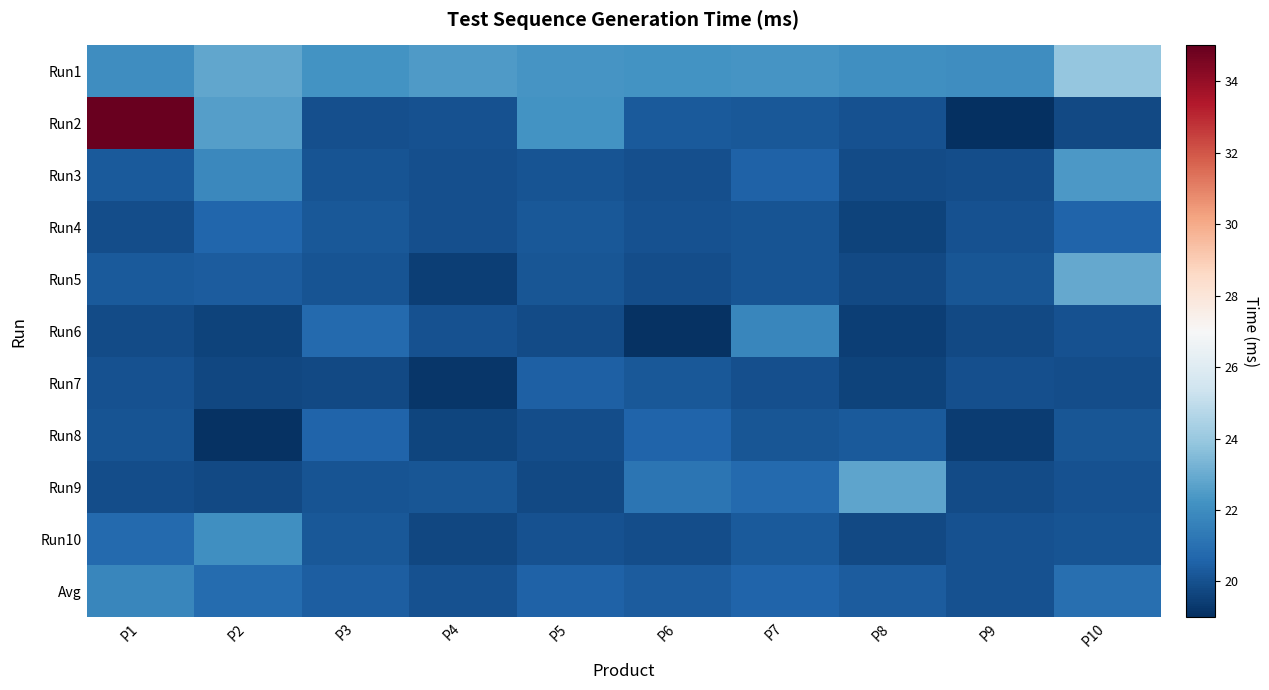

Reading right to left, extract all data points from this chart.

Run1: P10=23.9	P9=22.0	P8=22.1	P7=22.3	P6=22.2	P5=22.3	P4=22.5	P3=22.2	P2=22.8	P1=22.1
Run2: P10=19.8	P9=19.1	P8=20.0	P7=20.2	P6=20.2	P5=22.2	P4=20.0	P3=20.0	P2=22.6	P1=34.9
Run3: P10=22.4	P9=19.9	P8=19.9	P7=20.6	P6=19.9	P5=20.1	P4=19.9	P3=20.1	P2=21.9	P1=20.3
Run4: P10=20.6	P9=20.0	P8=19.6	P7=20.1	P6=20.1	P5=20.2	P4=19.9	P3=20.2	P2=20.6	P1=19.9
Run5: P10=22.9	P9=20.1	P8=19.8	P7=20.1	P6=19.9	P5=20.2	P4=19.5	P3=20.1	P2=20.3	P1=20.3
Run6: P10=20.0	P9=19.8	P8=19.4	P7=21.8	P6=19.1	P5=19.8	P4=20.0	P3=20.8	P2=19.6	P1=19.8
Run7: P10=19.9	P9=19.9	P8=19.6	P7=19.9	P6=20.2	P5=20.5	P4=19.2	P3=19.8	P2=19.7	P1=20.0
Run8: P10=20.2	P9=19.4	P8=20.3	P7=20.2	P6=20.6	P5=19.9	P4=19.7	P3=20.6	P2=19.1	P1=20.1
Run9: P10=20.0	P9=19.9	P8=22.8	P7=20.8	P6=21.2	P5=19.8	P4=20.2	P3=20.1	P2=19.8	P1=19.9
Run10: P10=20.1	P9=20.0	P8=19.8	P7=20.2	P6=19.9	P5=20.1	P4=19.7	P3=20.2	P2=22.1	P1=20.8
Avg: P10=21.0	P9=20.0	P8=20.3	P7=20.6	P6=20.3	P5=20.5	P4=20.1	P3=20.4	P2=20.9	P1=21.8